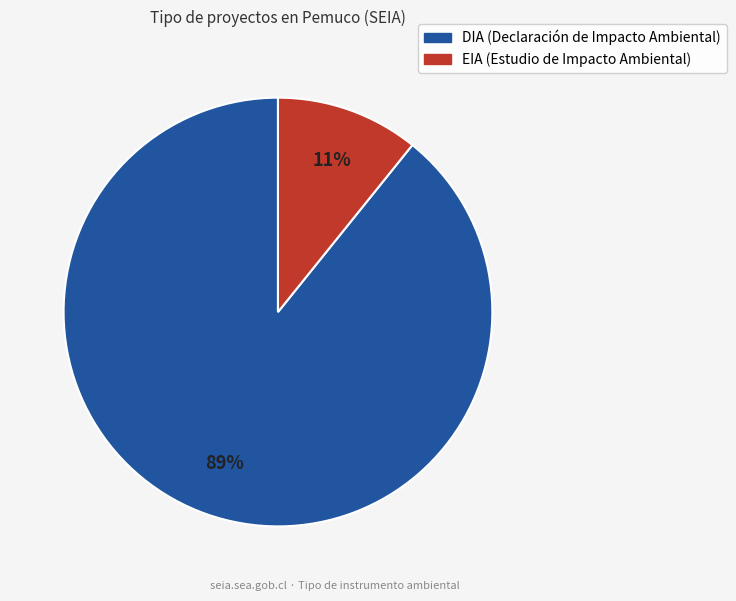

Combined, do DIA and EIA account for over 50%?

Yes